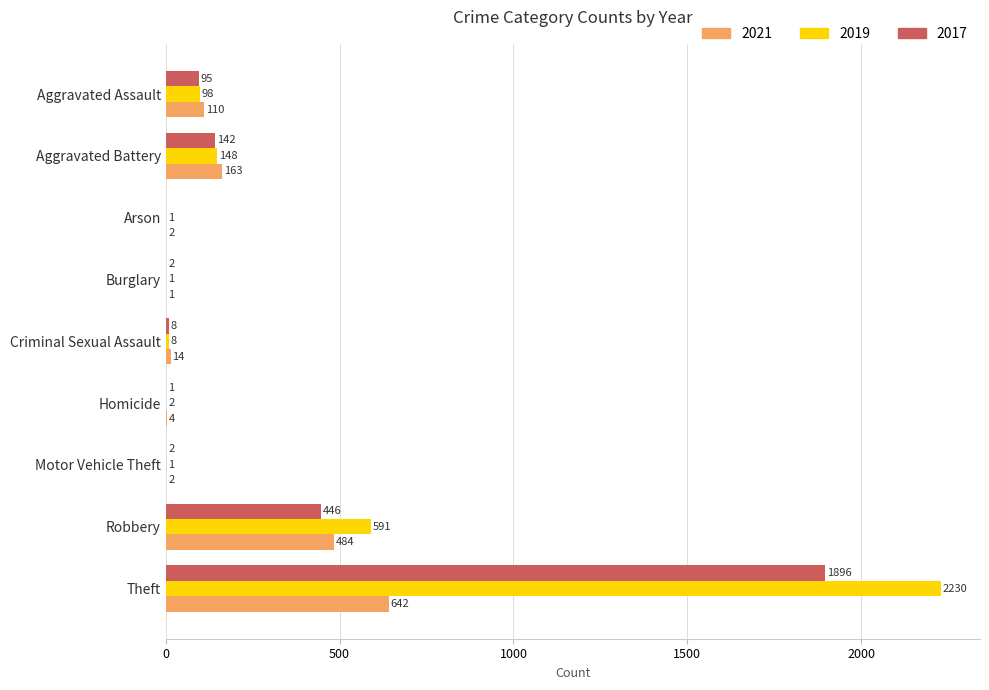

What value does the 2021 series have at Aggravated Assault?

110